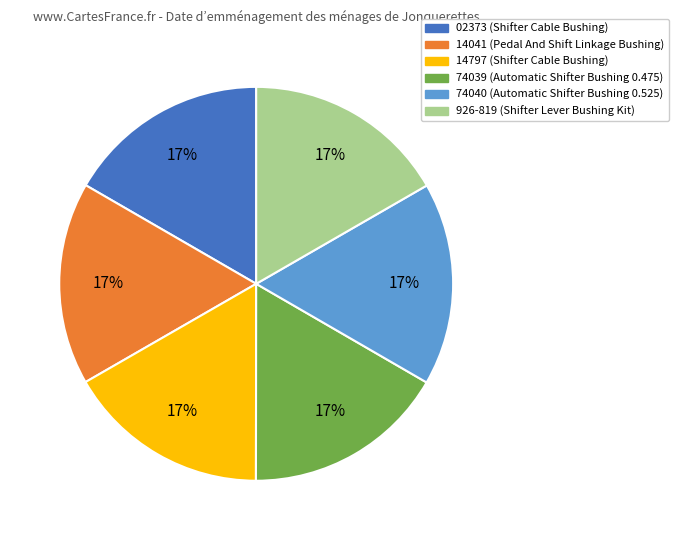

What is the ratio of the value at 926-819 to the value at 14041?

1.0